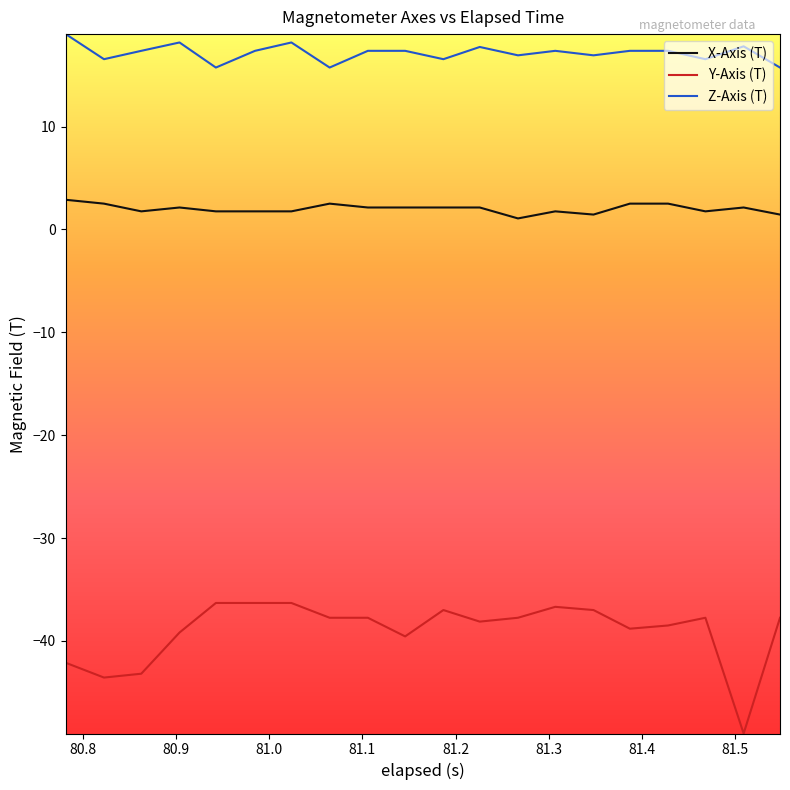

Which series has the largest total across all categories?

Z-Axis (T)